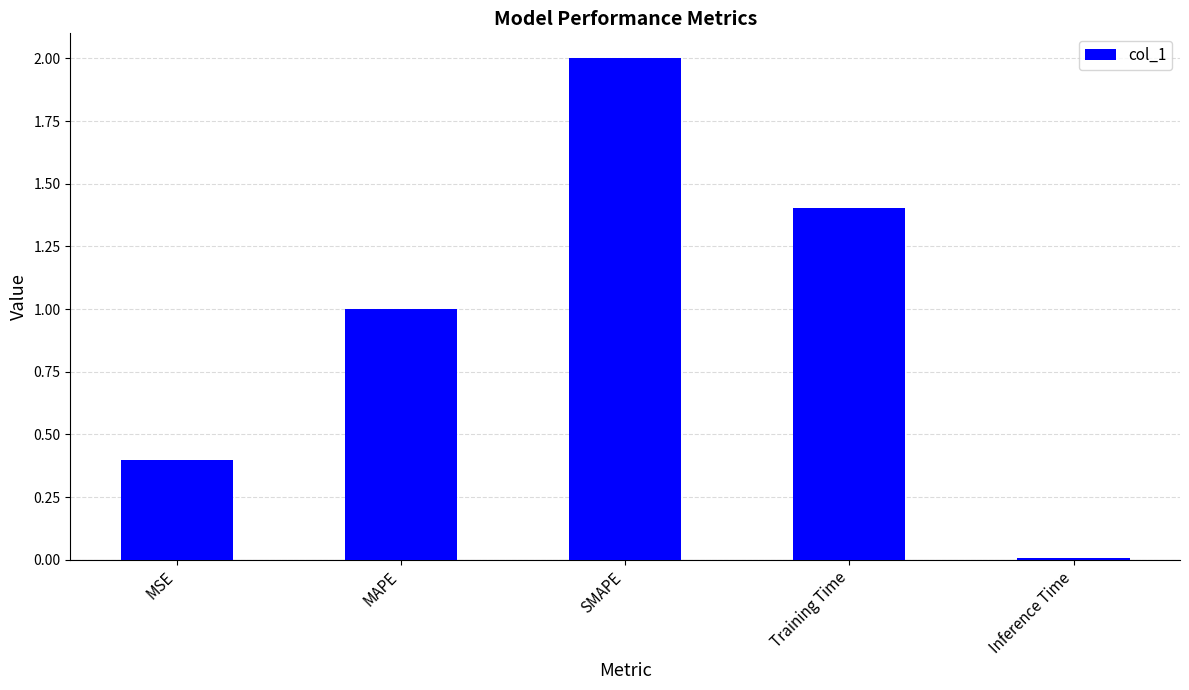

How many data points does each series have?

5